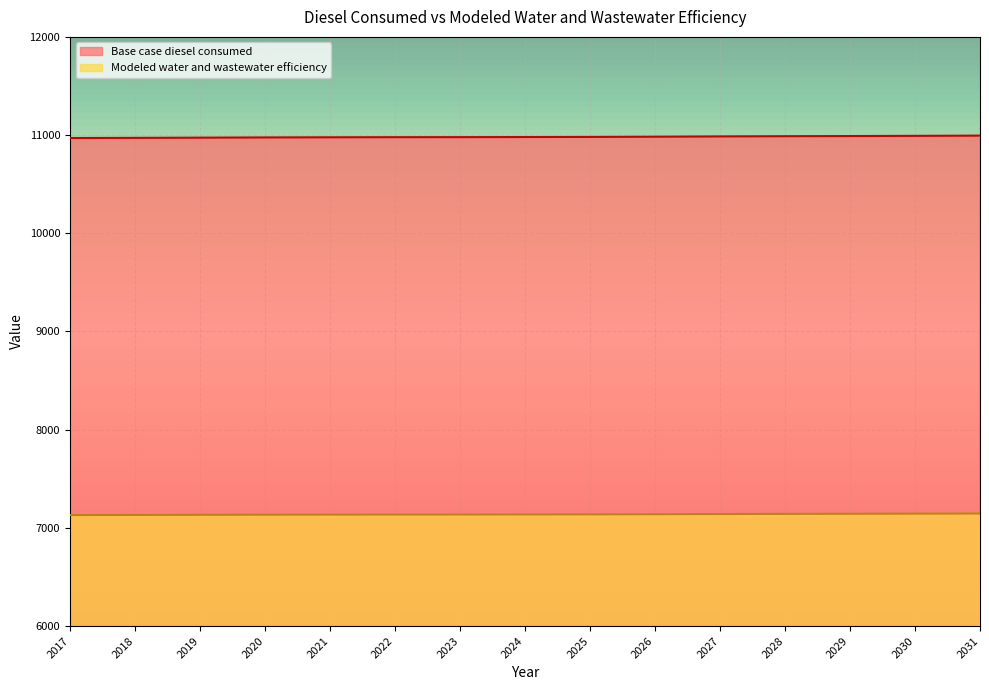

What is the maximum value for Base case diesel consumed?

10994.5